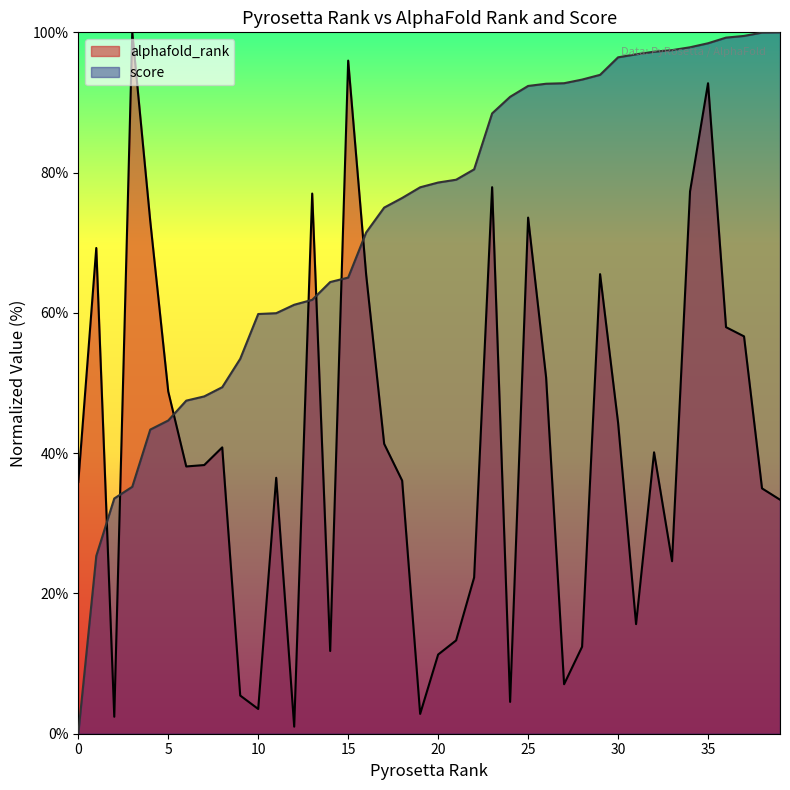

Between 6 and 37, which series saw the biggest shift?

score